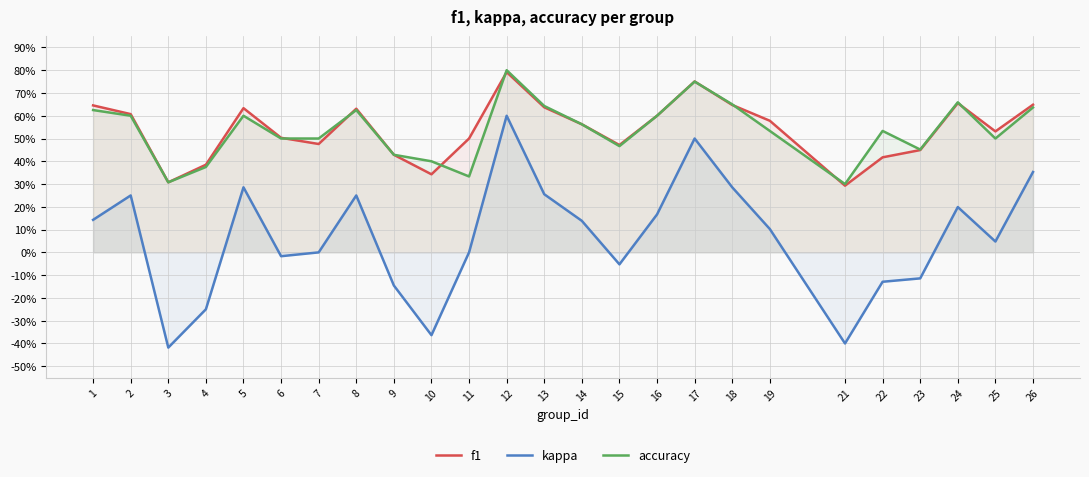

Reading right to left, extract all data points from this chart.

f1: 0.6	0.5	0.7	0.4	0.4	0.3	0.6	0.6	0.8	0.6	0.5	0.6	0.6	0.8	0.5	0.3	0.4	0.6	0.5	0.5	0.6	0.4	0.3	0.6	0.6
kappa: 0.4	0.0	0.2	-0.1	-0.1	-0.4	0.1	0.3	0.5	0.2	-0.1	0.1	0.3	0.6	0.0	-0.4	-0.1	0.2	0.0	-0.0	0.3	-0.2	-0.4	0.2	0.1
accuracy: 0.6	0.5	0.7	0.5	0.5	0.3	0.5	0.7	0.8	0.6	0.5	0.6	0.6	0.8	0.3	0.4	0.4	0.6	0.5	0.5	0.6	0.4	0.3	0.6	0.6